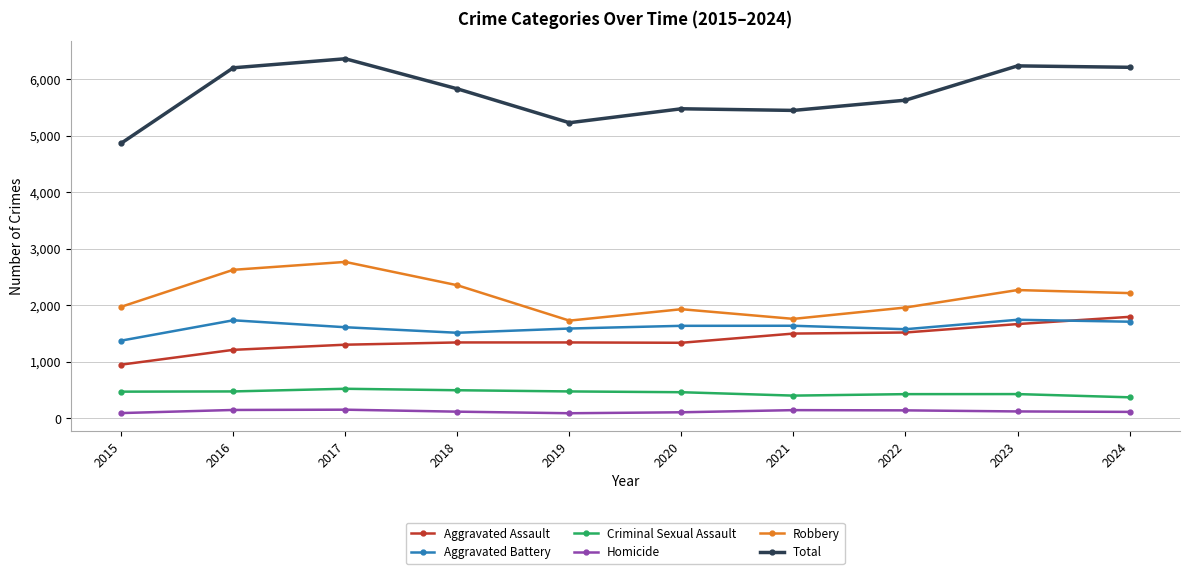

What is the sum of the Aggravated Battery values at 2018 and 2021?

3154